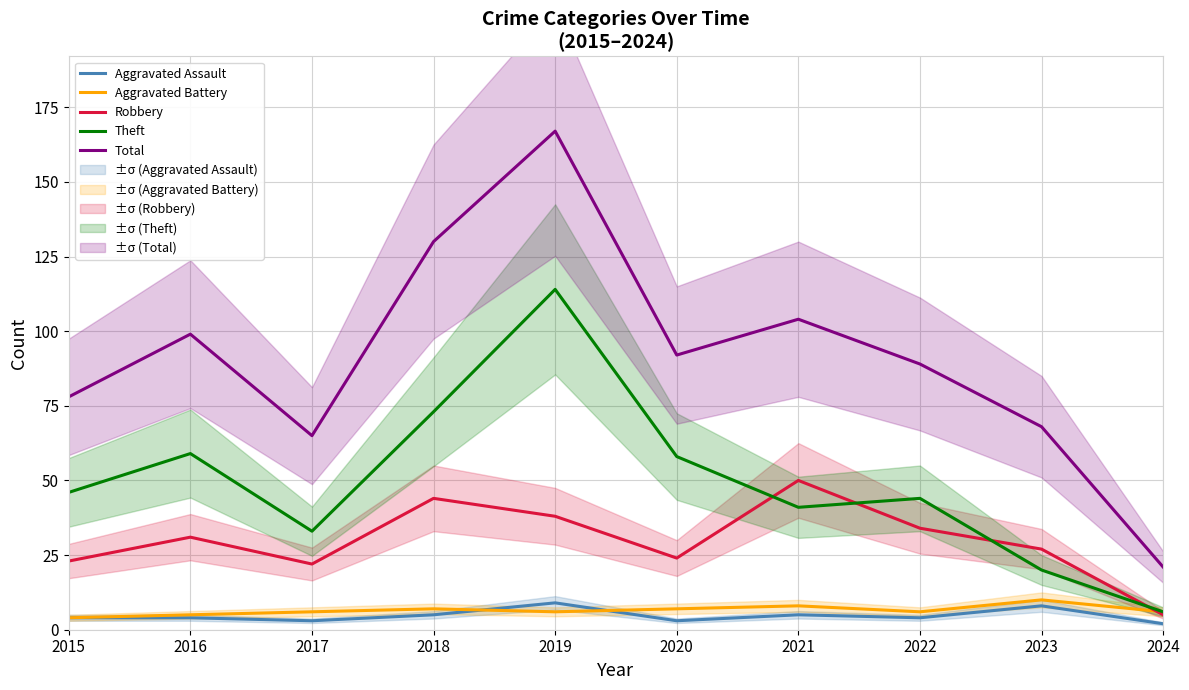

At 2022, list the series in order from largest to smallest.

Total, Theft, Robbery, Aggravated Battery, Aggravated Assault